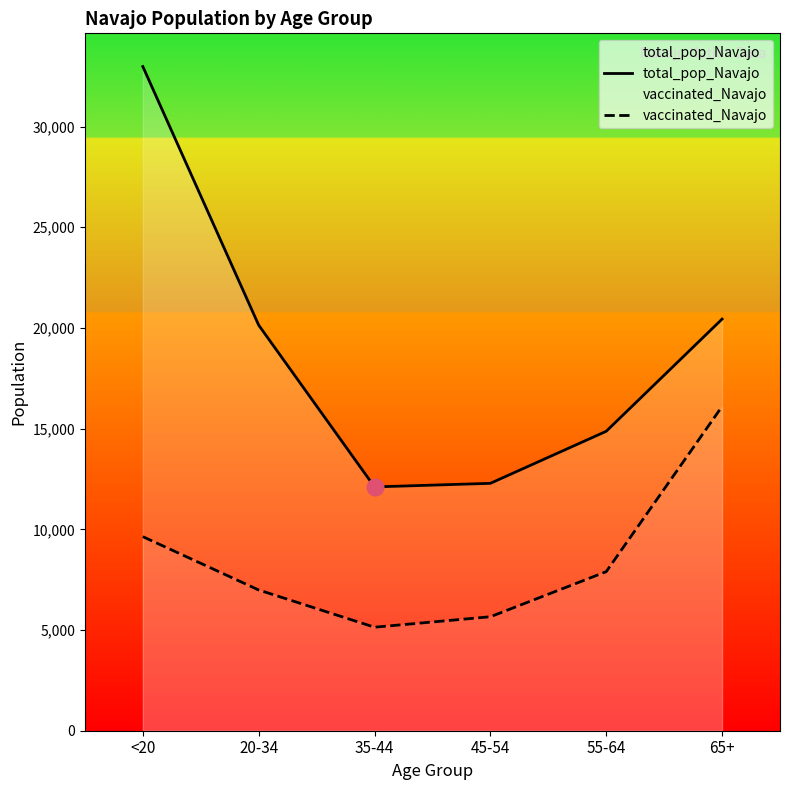

At which label does total_pop_Navajo first exceed 20141?

<20